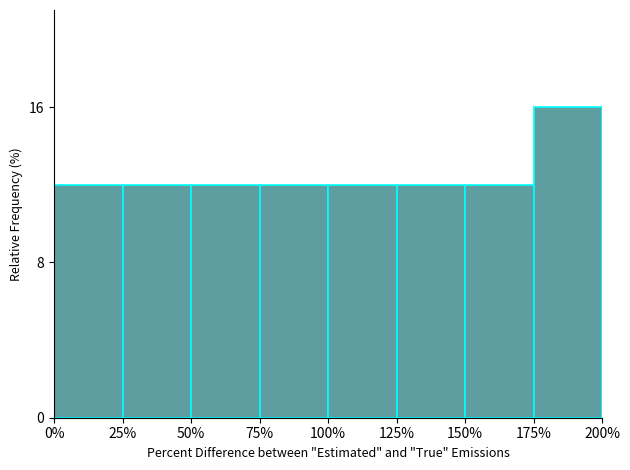

Reading left to right, extract all data points from this chart.

0%=12	25%=12	50%=12	75%=12	100%=12	125%=12	150%=12	175%=16